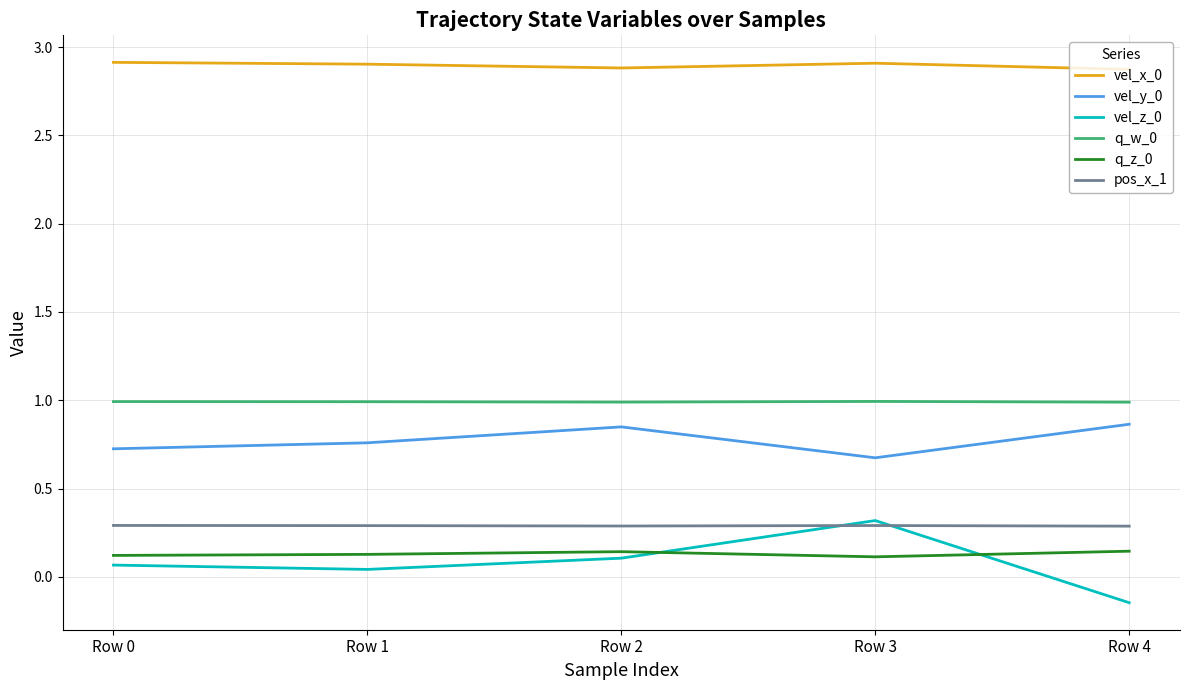

What is the greatest value displayed?

2.9